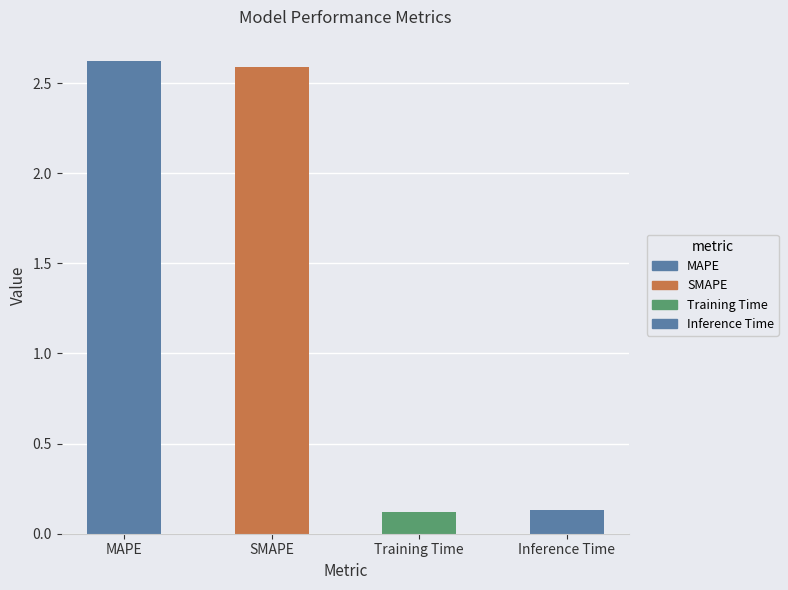

Rank the categories by value from highest to lowest.

MAPE, SMAPE, Inference Time, Training Time